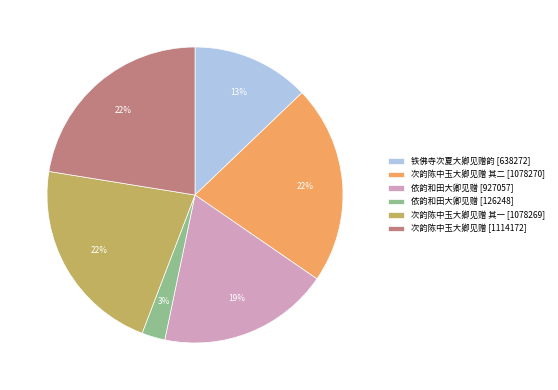

To the nearest percent, what is the difference between the 次韵陈中玉大卿见赠 其一 [1078269] and 依韵和田大卿见赠 [927057] slice percentages?

3%